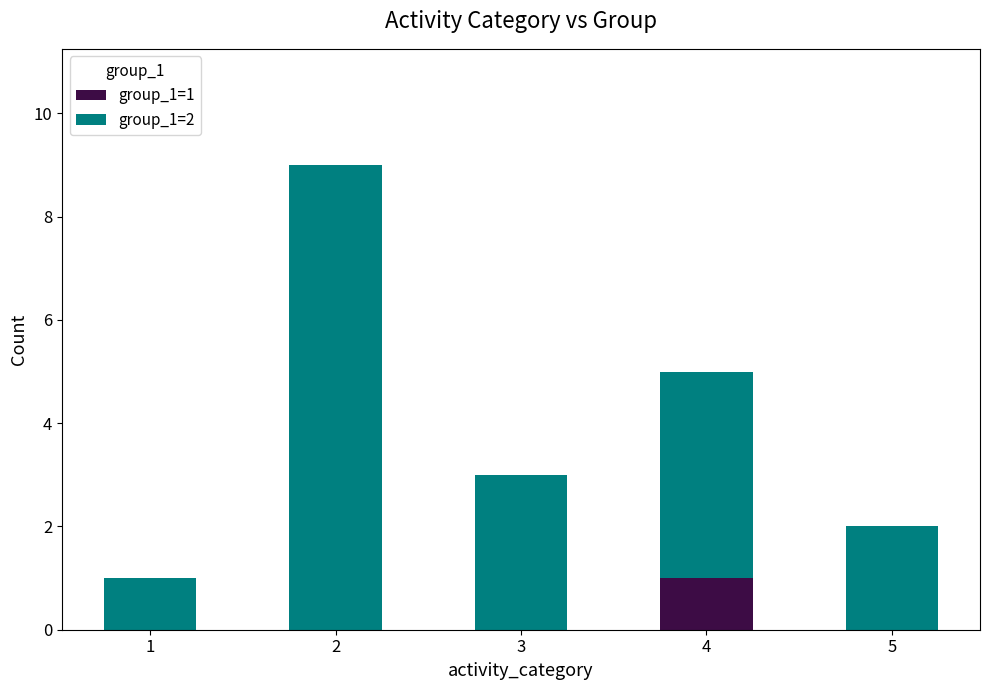

How many categories are shown in the chart?

5